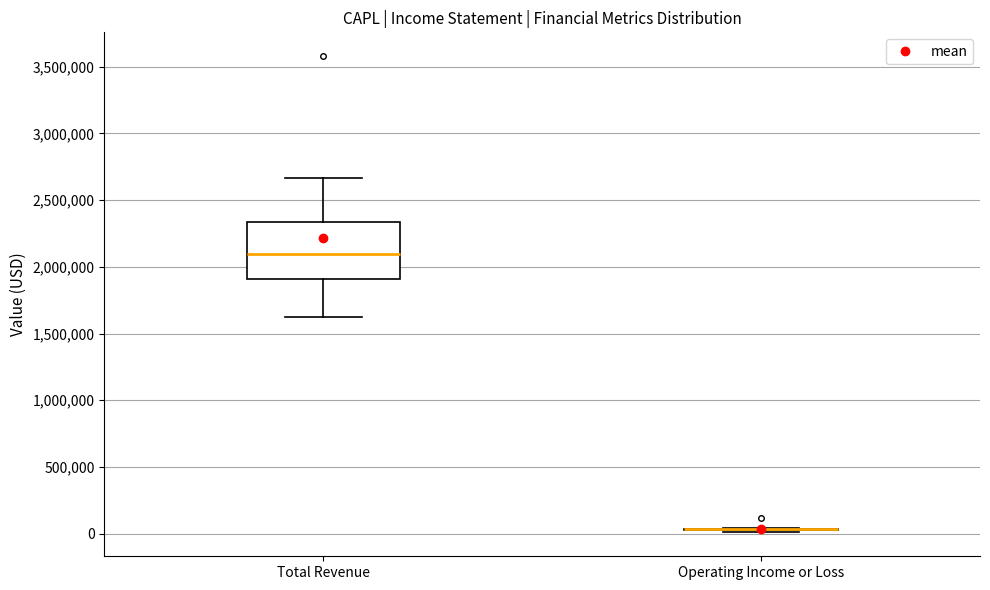

Reading left to right, transcribe this box plot: for each box, give where its median line is, the range the box spans, and where its two whiskers end, as read against the y-axis. The values are not printed on the chart, so give them approximately, as read against the axis.

Total Revenue: median 2100000, box 1900000 to 2350000, whiskers 1600000 to 2650000
Operating Income or Loss: box collapsed to a line at 50000, whiskers 0 to 50000